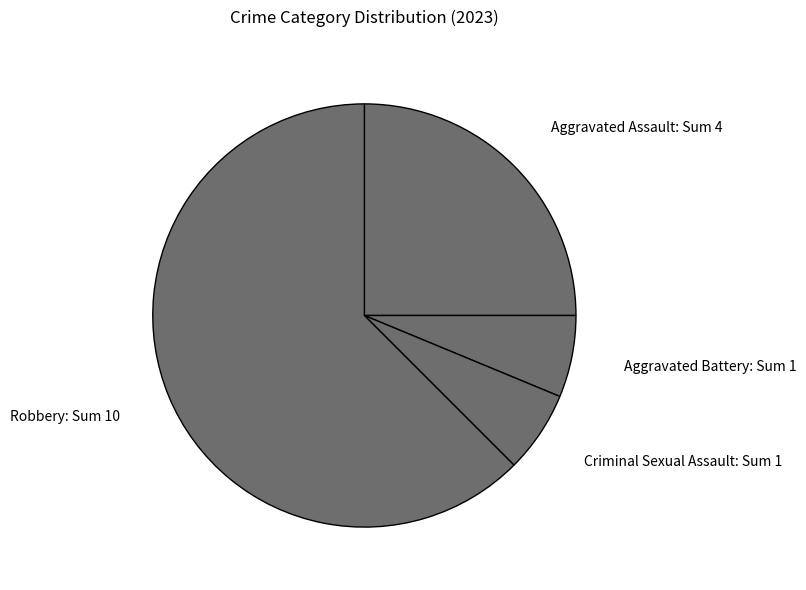

What is the majority slice?

Robbery